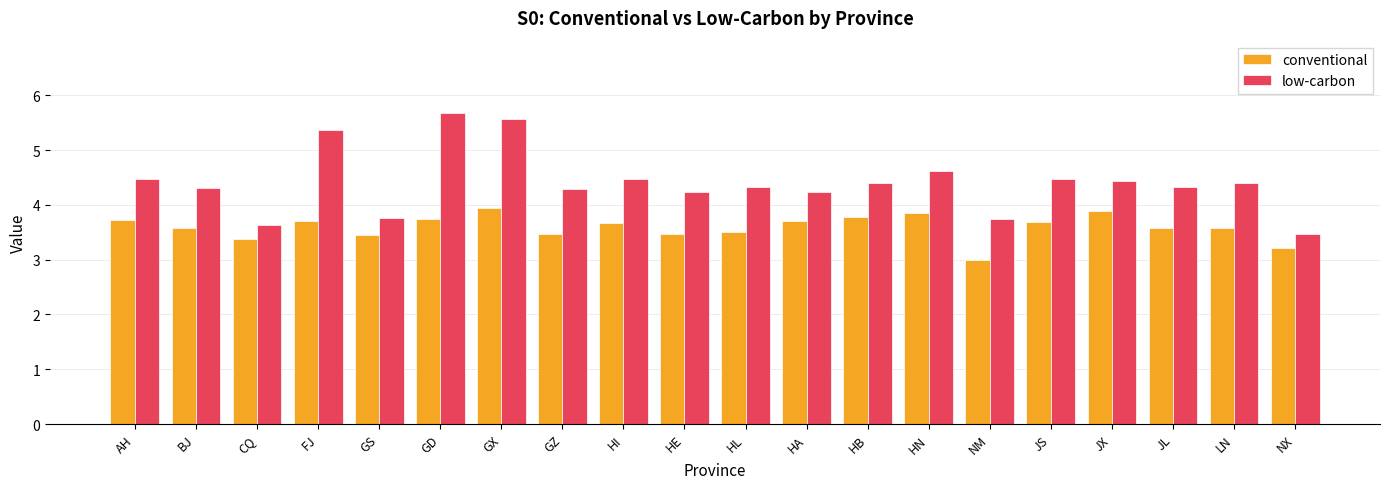

What are all the series names shown in the legend?

conventional, low-carbon